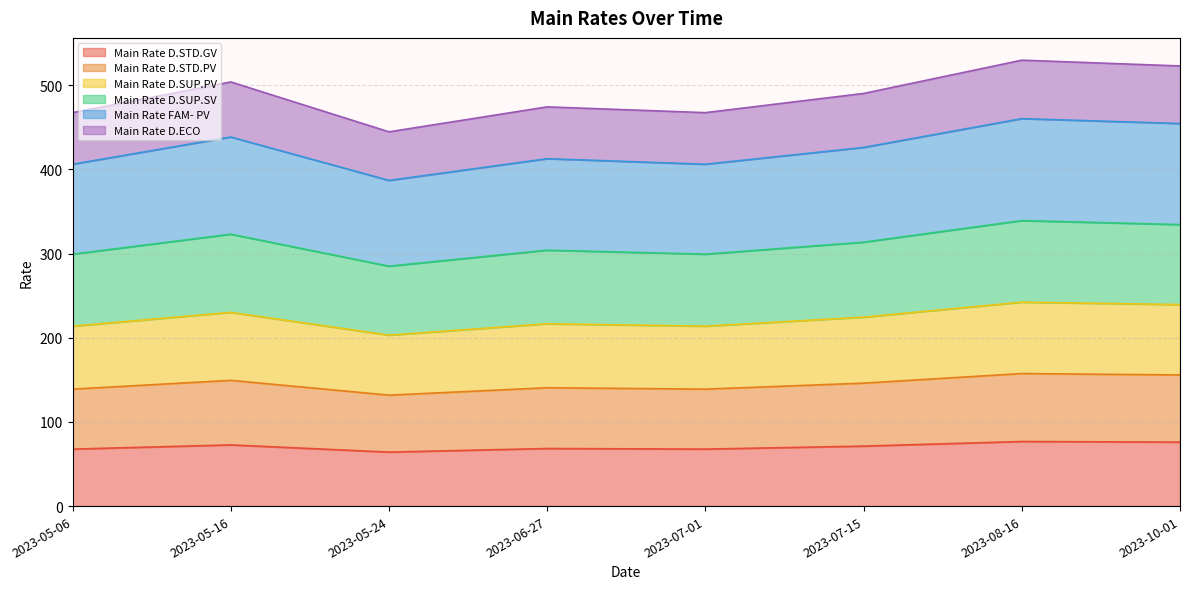

True or false: Main Rate FAM- PV and Main Rate D.STD.GV intersect in this chart.

False